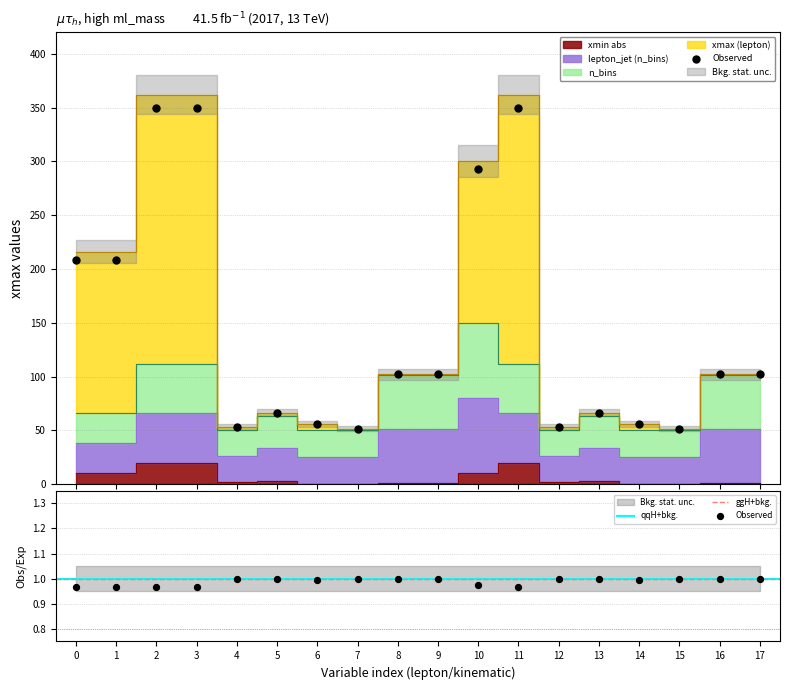

Which series contains the highest Y value?

lepton